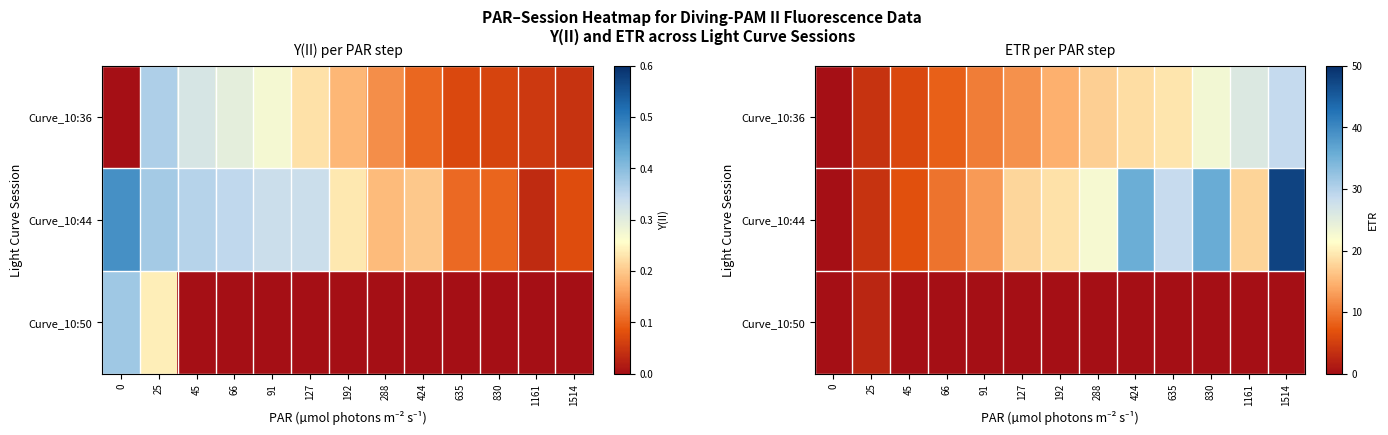

What is the maximum value shown in the chart?

47.7